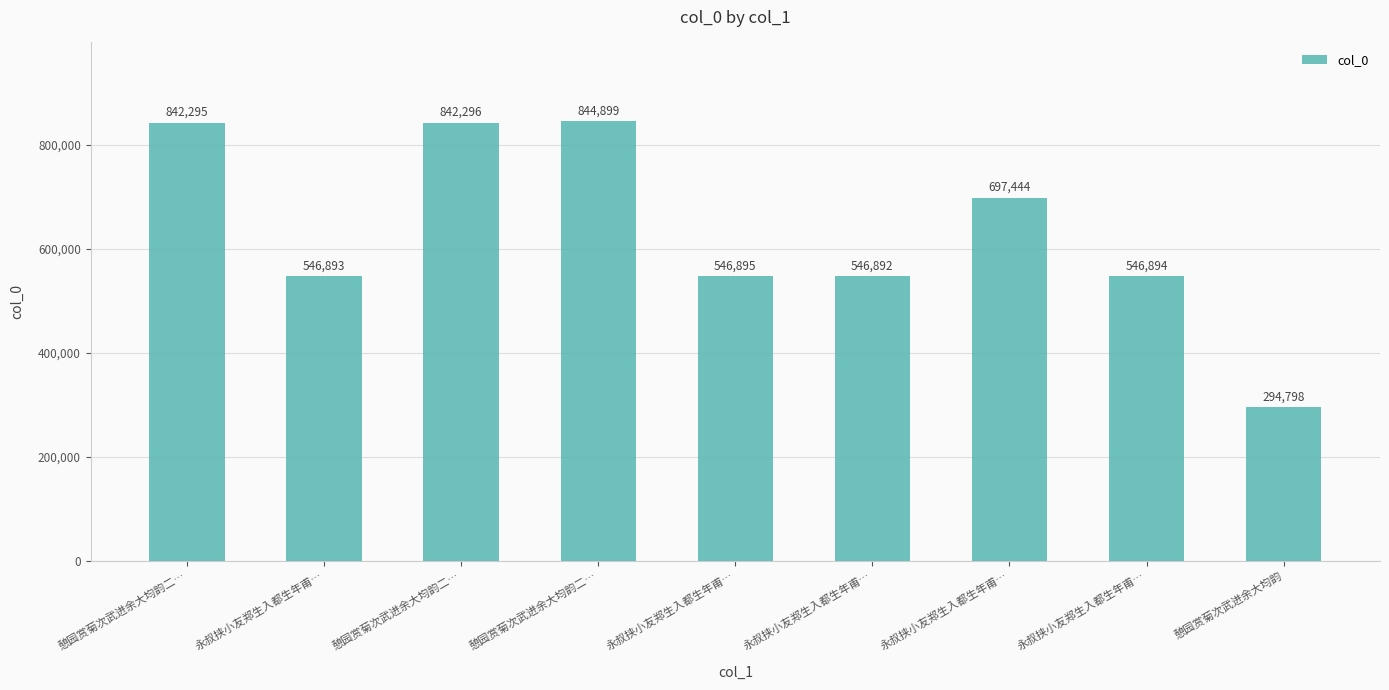

What is the label of the 3rd bar from the right?

永叔挟小友郑生入都生年甫…